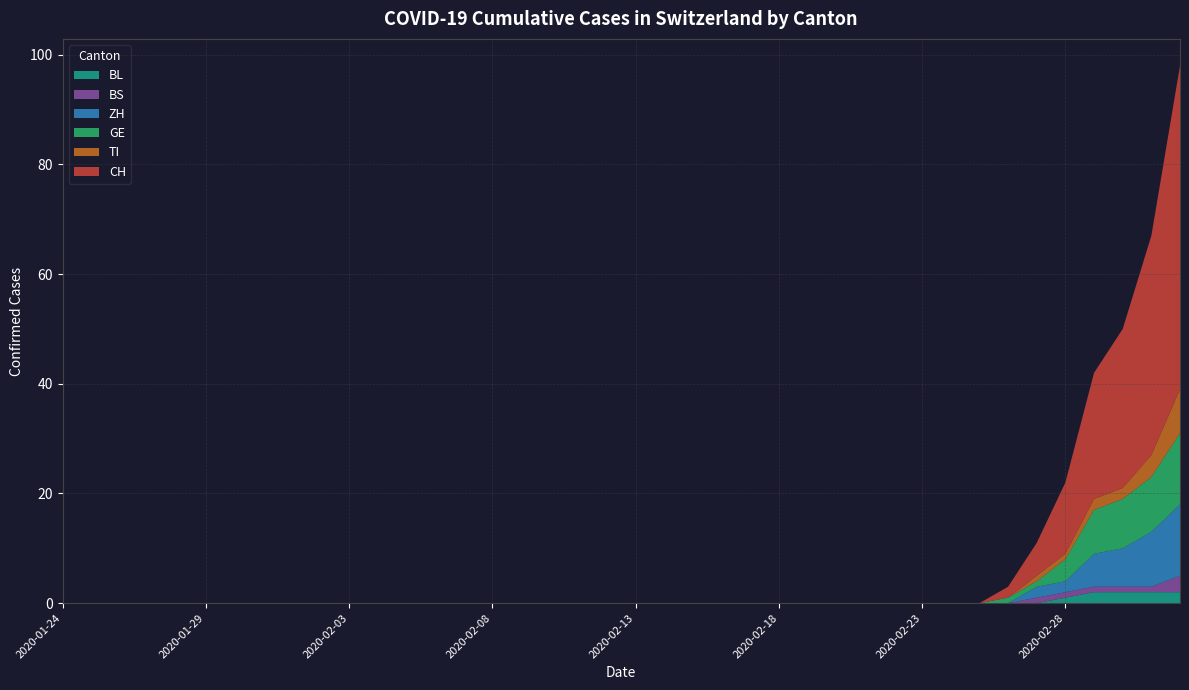

Reading right to left, list all the values displayed in this chart.

CH: 59	40	29	23	13	6	2	0	0	0	0	0	0	0	0	0	0	0	0	0	0	0	0	0	0	0	0	0	0	0	0	0	0	0	0	0	0	0	0	0
TI: 8	4	2	2	1	1	0	0	0	0	0	0	0	0	0	0	0	0	0	0	0	0	0	0	0	0	0	0	0	0	0	0	0	0	0	0	0	0	0	0
GE: 13	10	9	8	4	1	1	0	0	0	0	0	0	0	0	0	0	0	0	0	0	0	0	0	0	0	0	0	0	0	0	0	0	0	0	0	0	0	0	0
ZH: 13	10	7	6	2	2	0	0	0	0	0	0	0	0	0	0	0	0	0	0	0	0	0	0	0	0	0	0	0	0	0	0	0	0	0	0	0	0	0	0
BS: 3	1	1	1	1	1	0	0	0	0	0	0	0	0	0	0	0	0	0	0	0	0	0	0	0	0	0	0	0	0	0	0	0	0	0	0	0	0	0	0
BL: 2	2	2	2	1	0	0	0	0	0	0	0	0	0	0	0	0	0	0	0	0	0	0	0	0	0	0	0	0	0	0	0	0	0	0	0	0	0	0	0